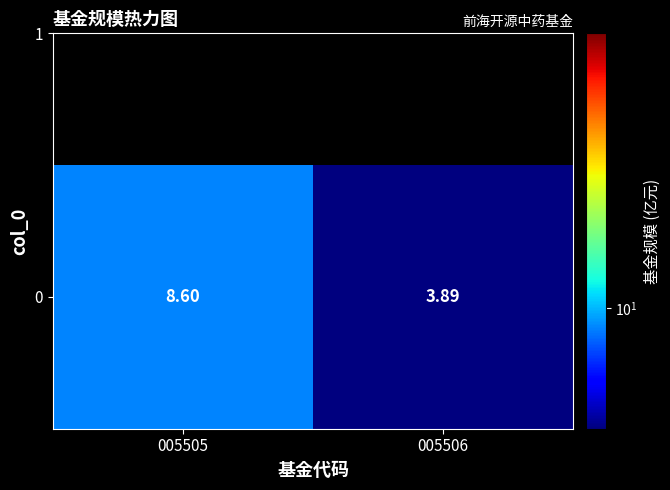

Count the values in the range 3 to 8.

1